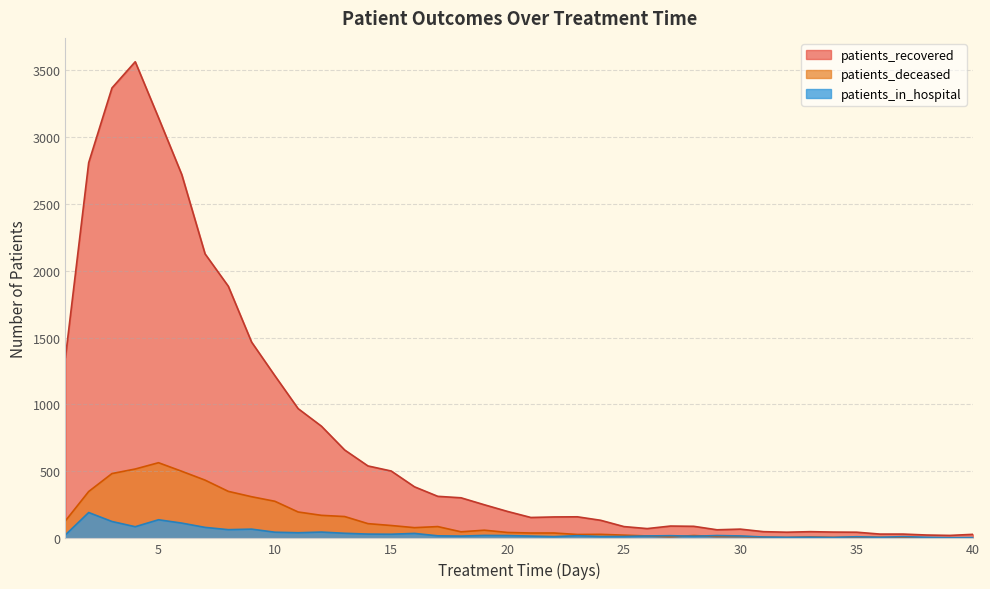

What is the sum of all patients_in_hospital values?

1510